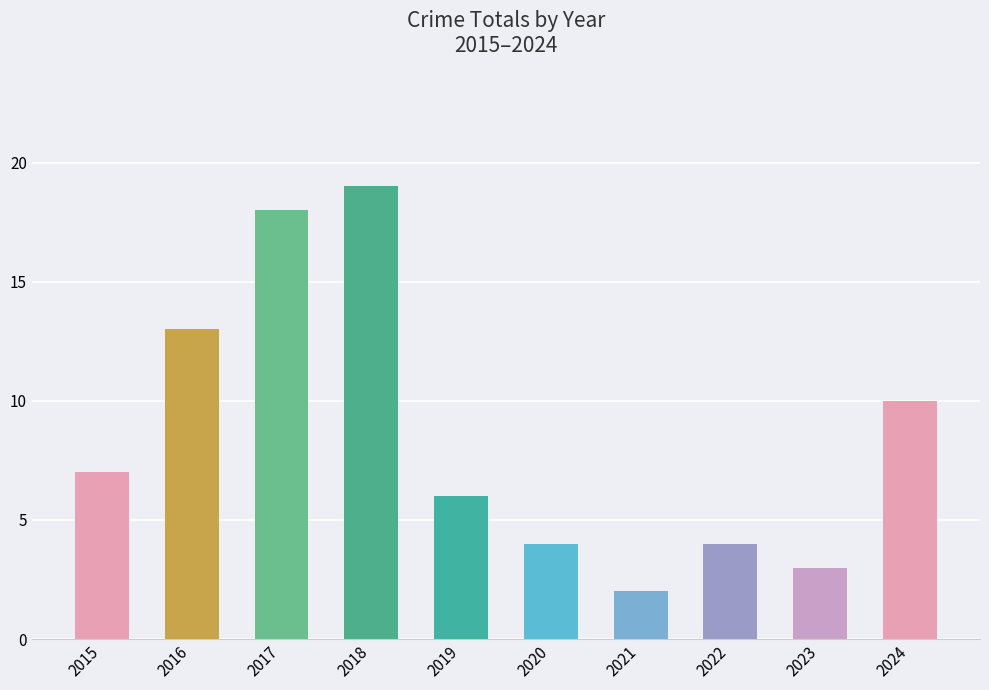

Is it true that the value at 2020 is 4?

True